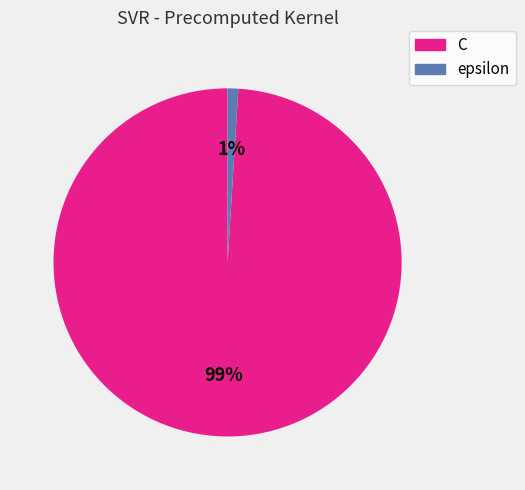

To the nearest percent, what percentage of the pie is C?

99%